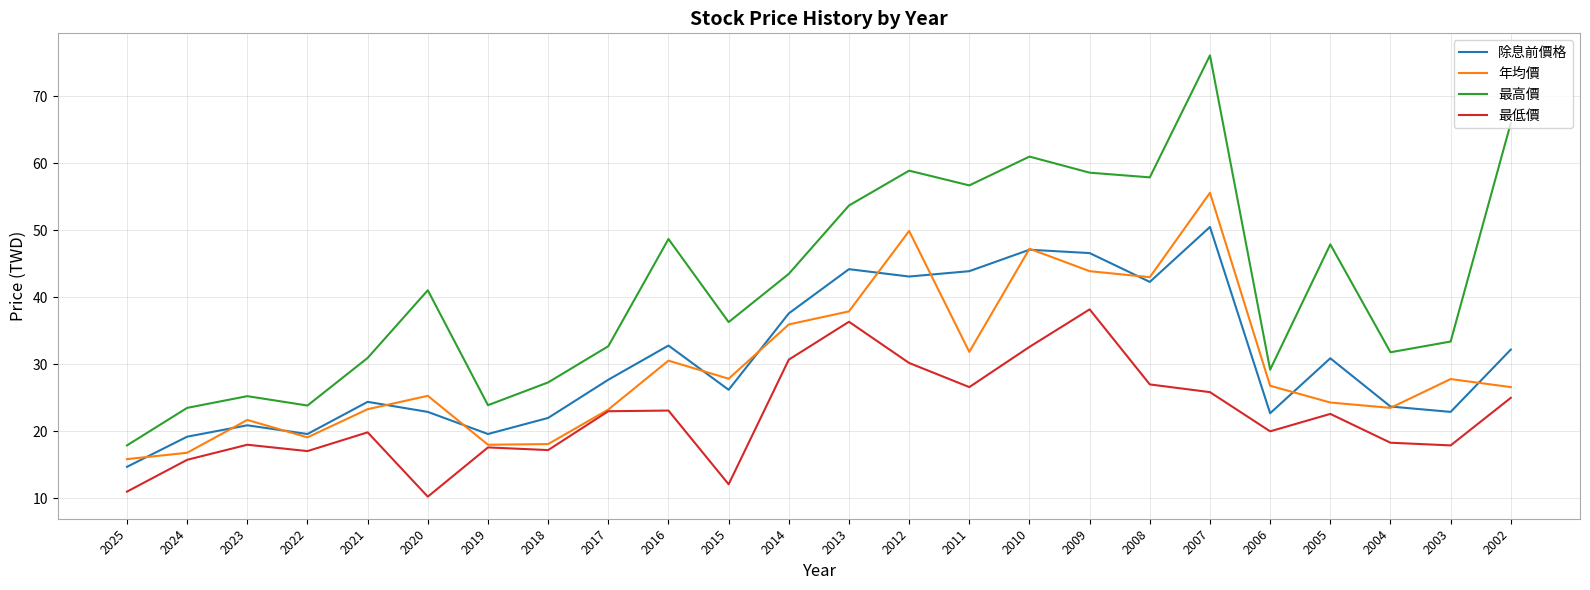

In 年均價, how many points are lower than both neighbors (excluding endpoints)?

6